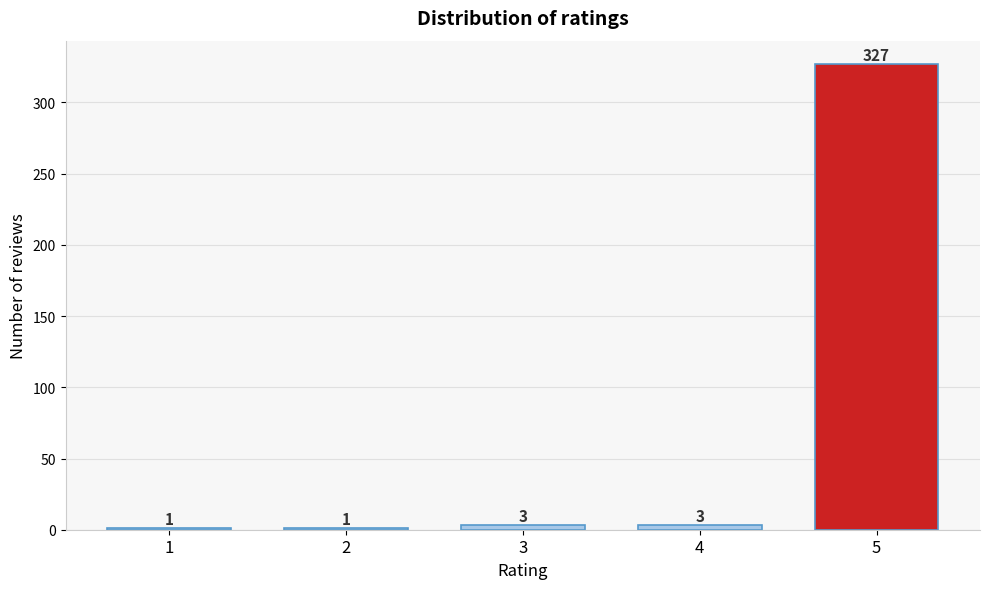

Reading left to right, list all the values displayed in this chart.

1=1	2=1	3=3	4=3	5=327